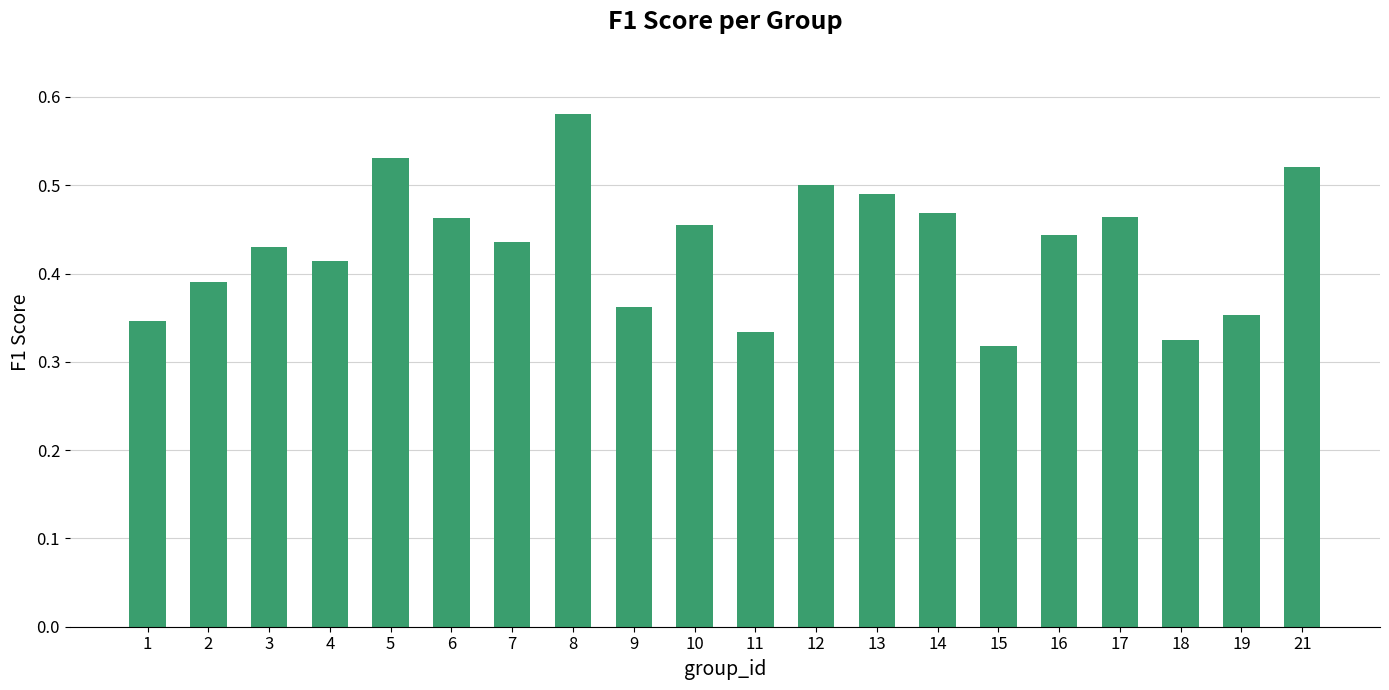

Is it true that the value at 16 is 0.7?

False